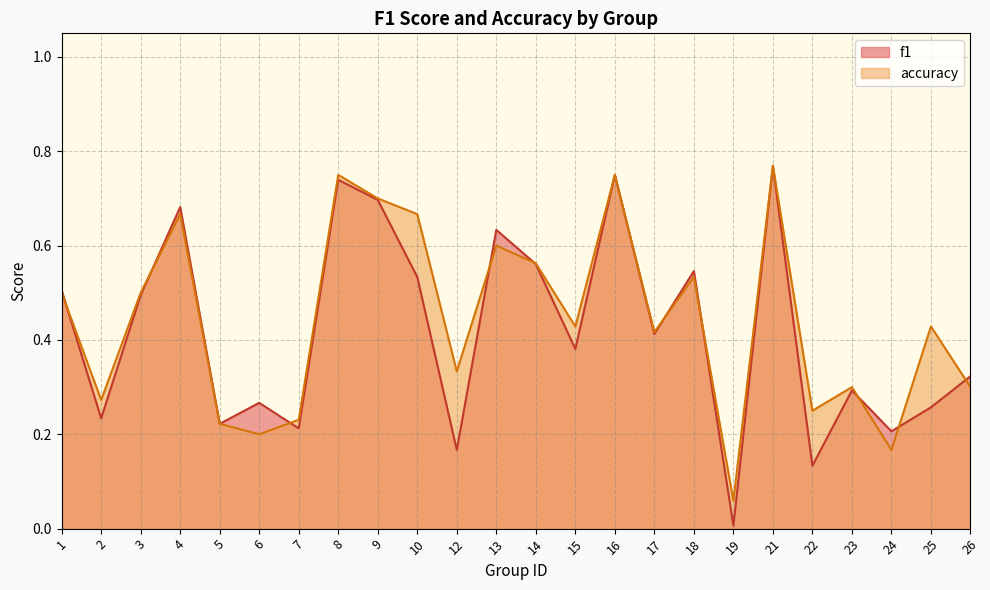

How many distinct data groups are displayed?

2